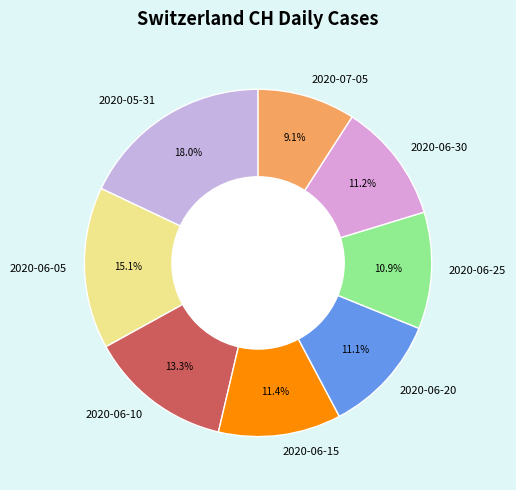

To the nearest percent, what is the average slice percentage?

12%